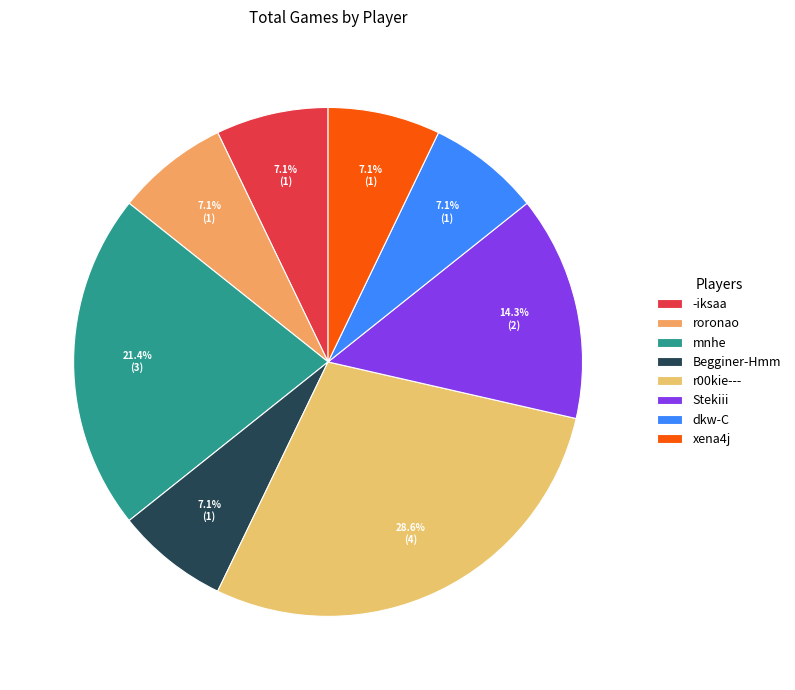

Which slice is the largest?

r00kie---